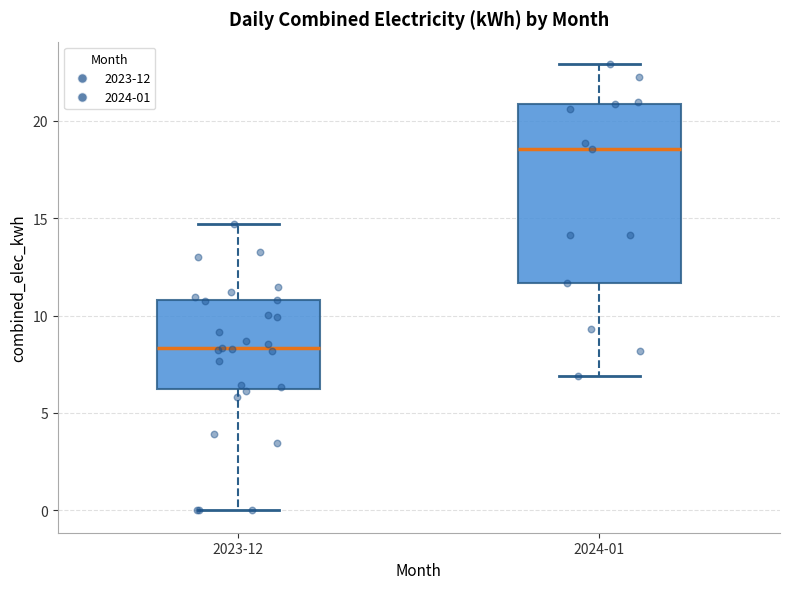

Which box has the lowest median line?

2023-12